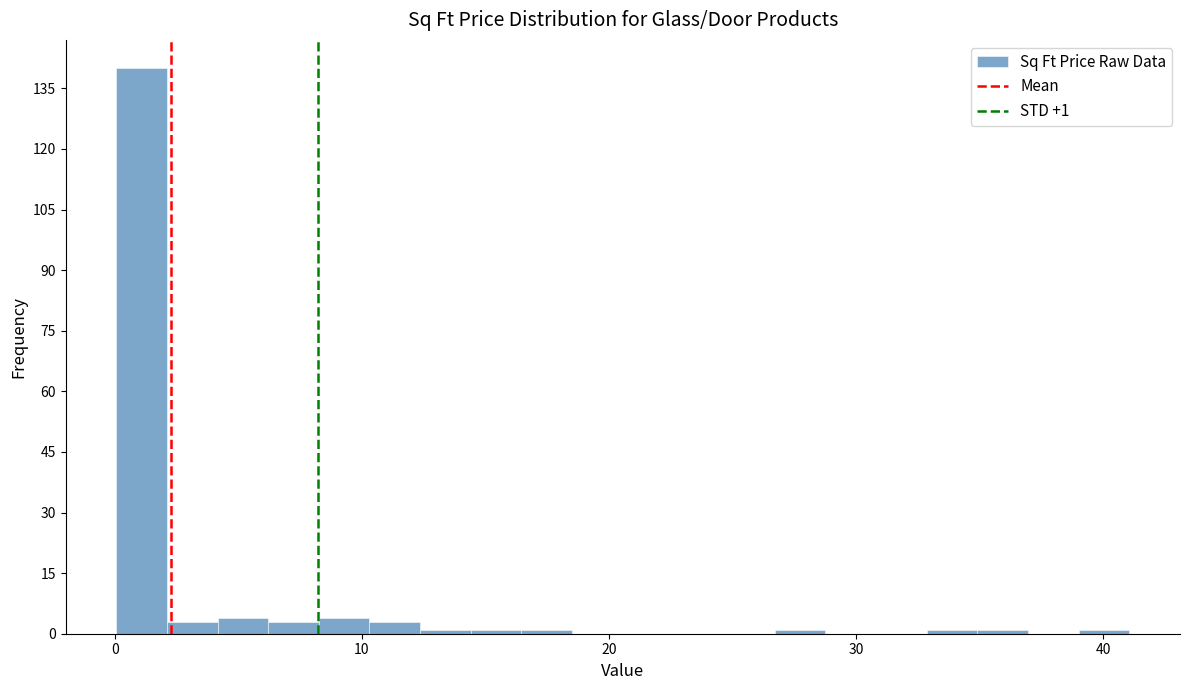

Around what value on the x-axis is the tallest bar? Give the approximate position of its centre, as read against the axis.

1